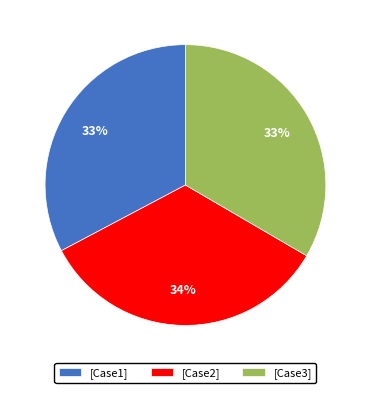

What percentage is the [Case2] slice, to the nearest percent?

34%